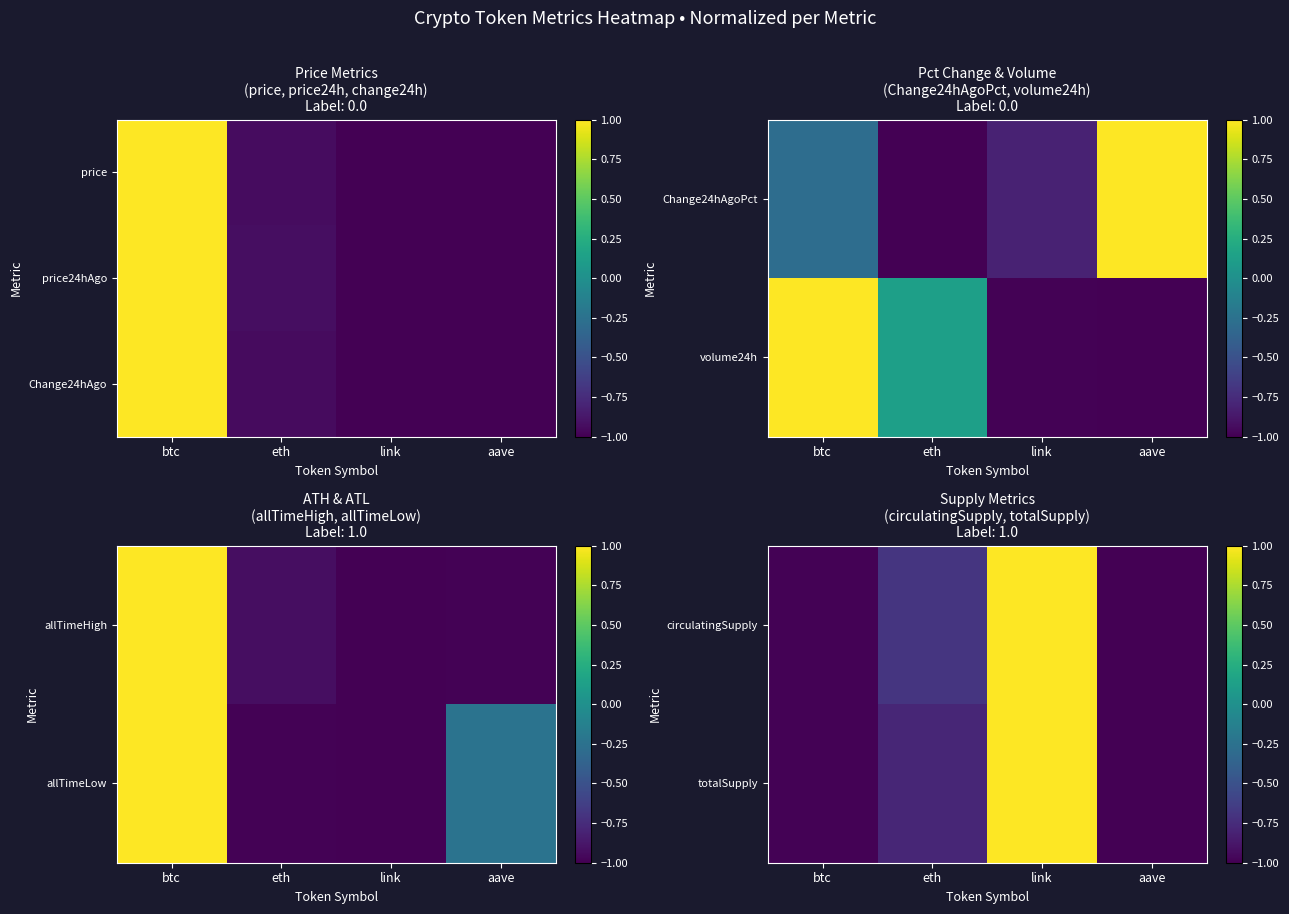

What is the difference between the maximum and minimum values in the totalSupply series?

2.0